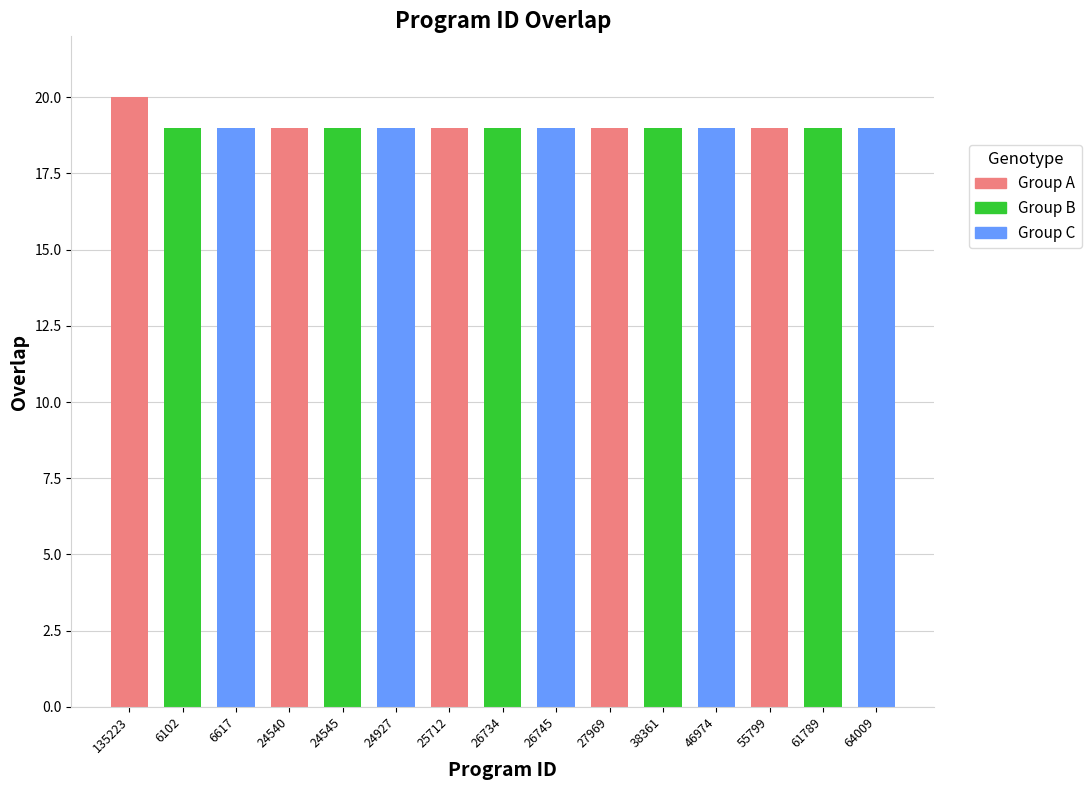

Read the value at 6617.

19